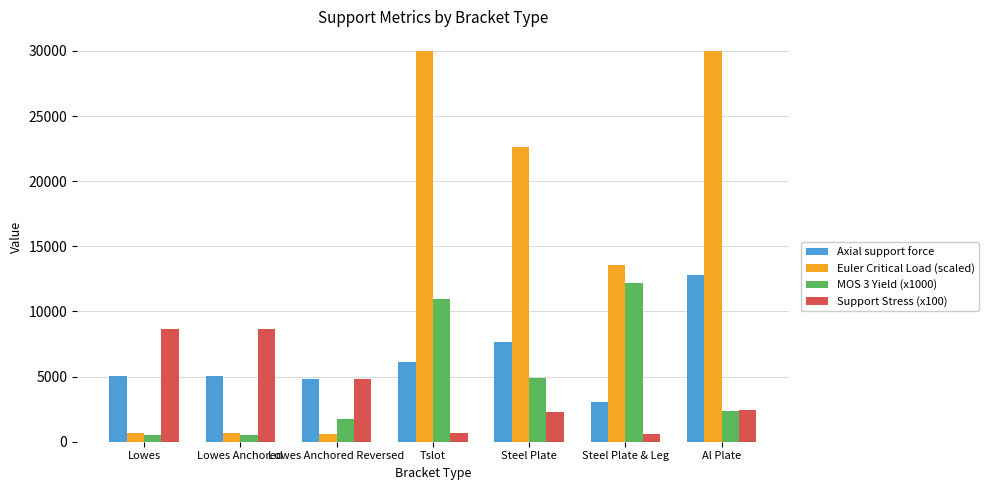

At which label is Euler Critical Load (scaled) closest to 15310?

Steel Plate & Leg